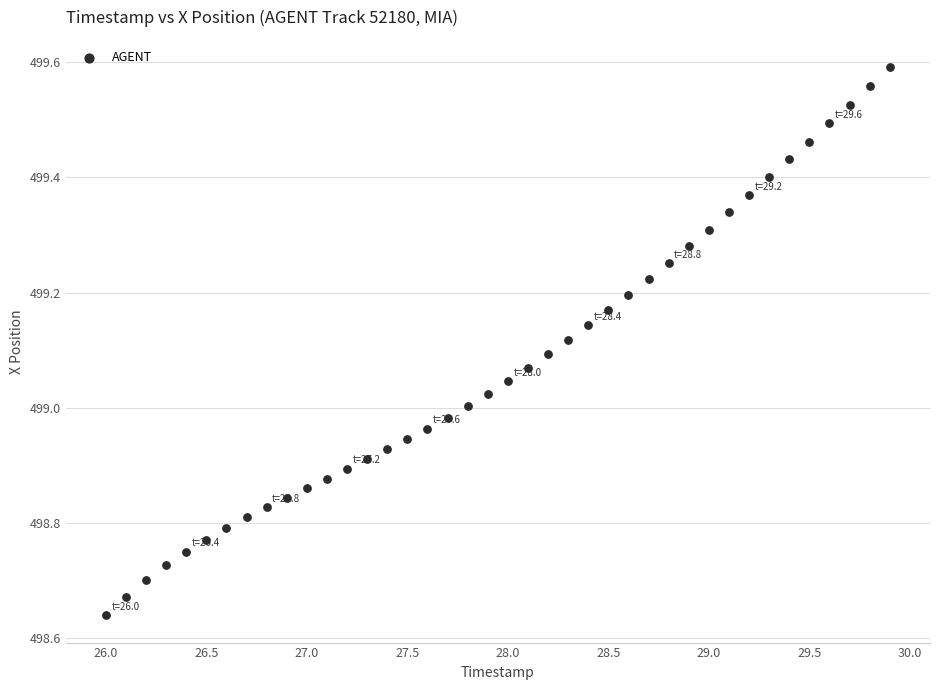

What is the range of X values (max minus min)?

3.9